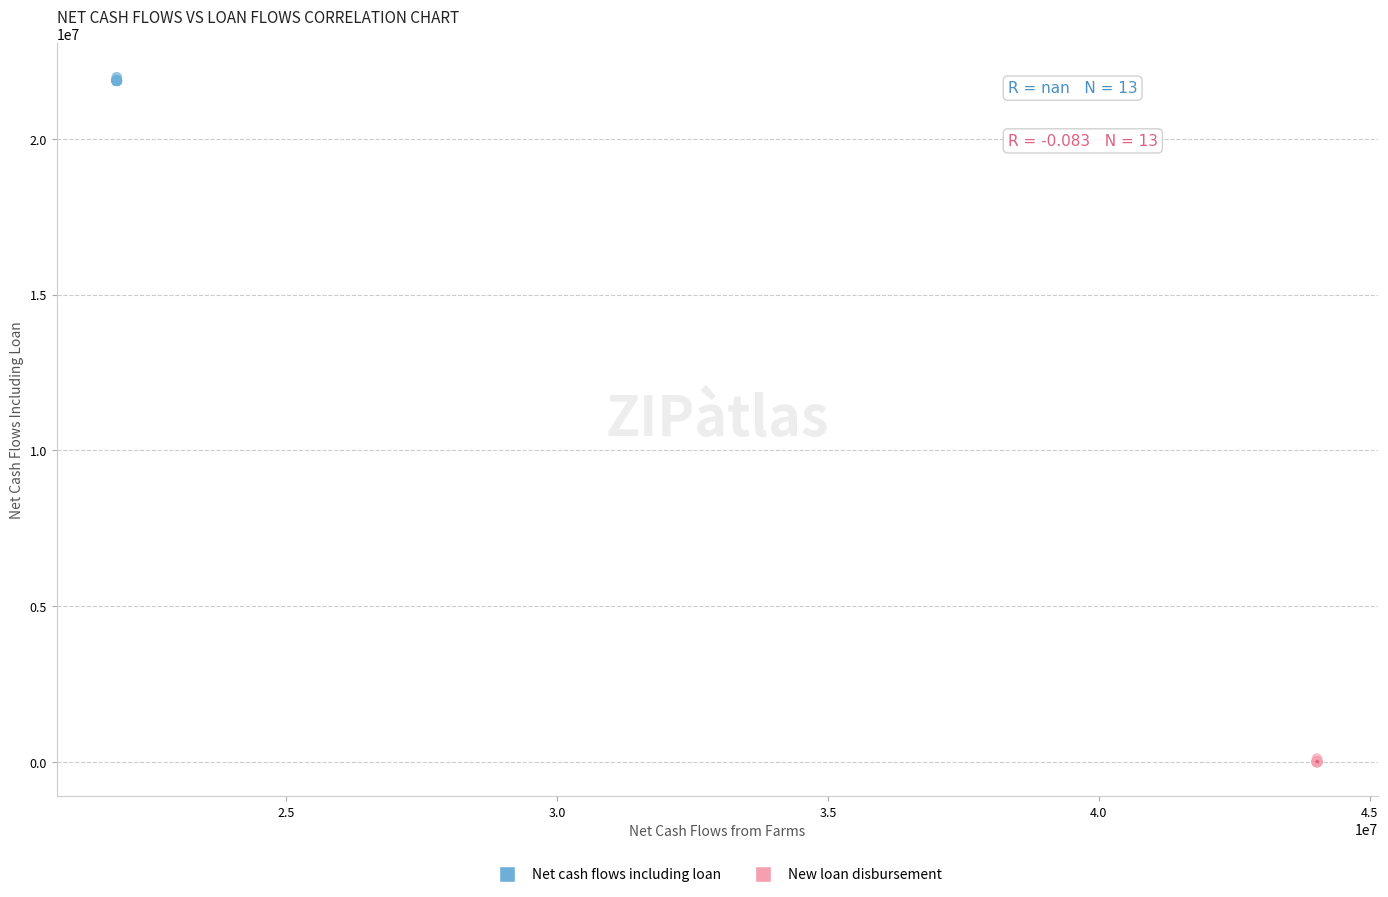

Which series contains the highest Y value?

Net cash flows including loan